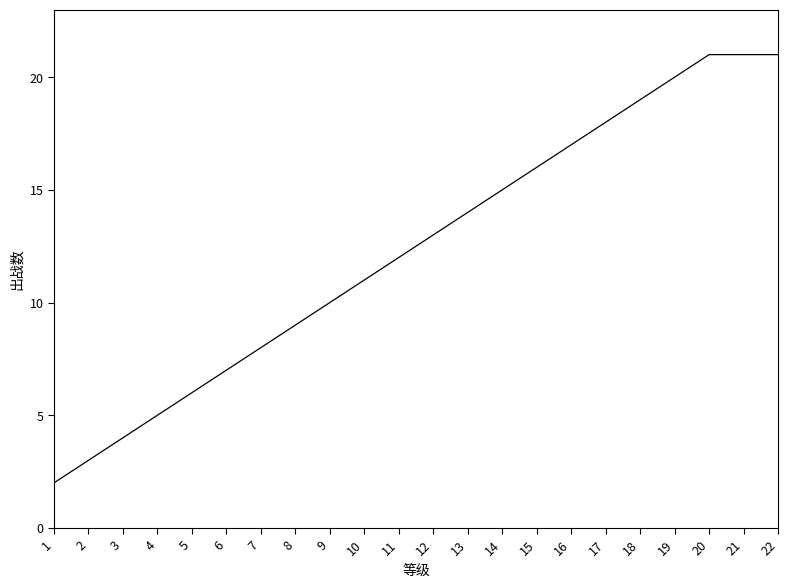

Reading left to right, what are all the values shown in this chart?

1=2	2=3	3=4	4=5	5=6	6=7	7=8	8=9	9=10	10=11	11=12	12=13	13=14	14=15	15=16	16=17	17=18	18=19	19=20	20=21	21=21	22=21